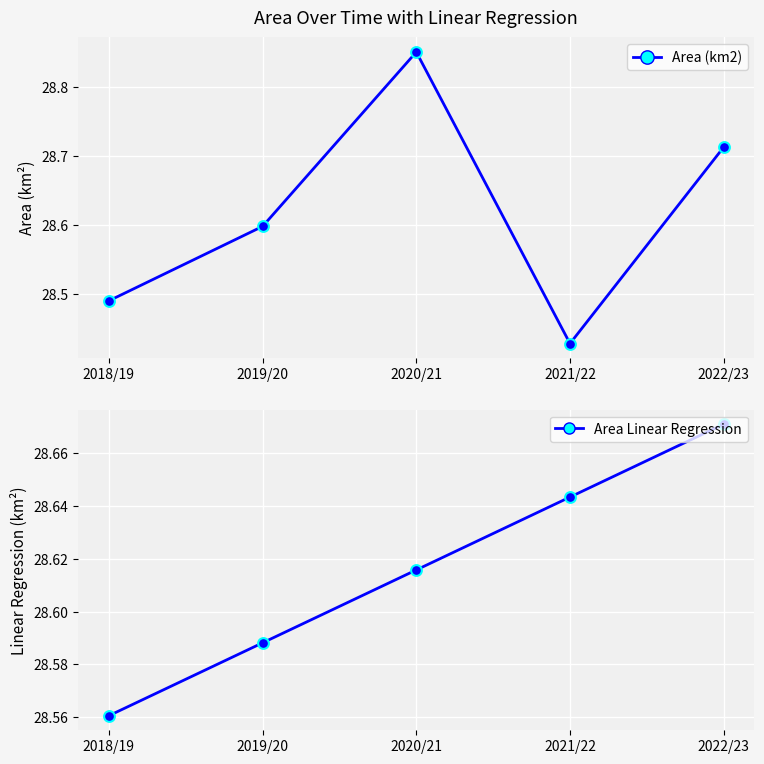

Which series has the largest Y range (max minus min)?

Area (km2)